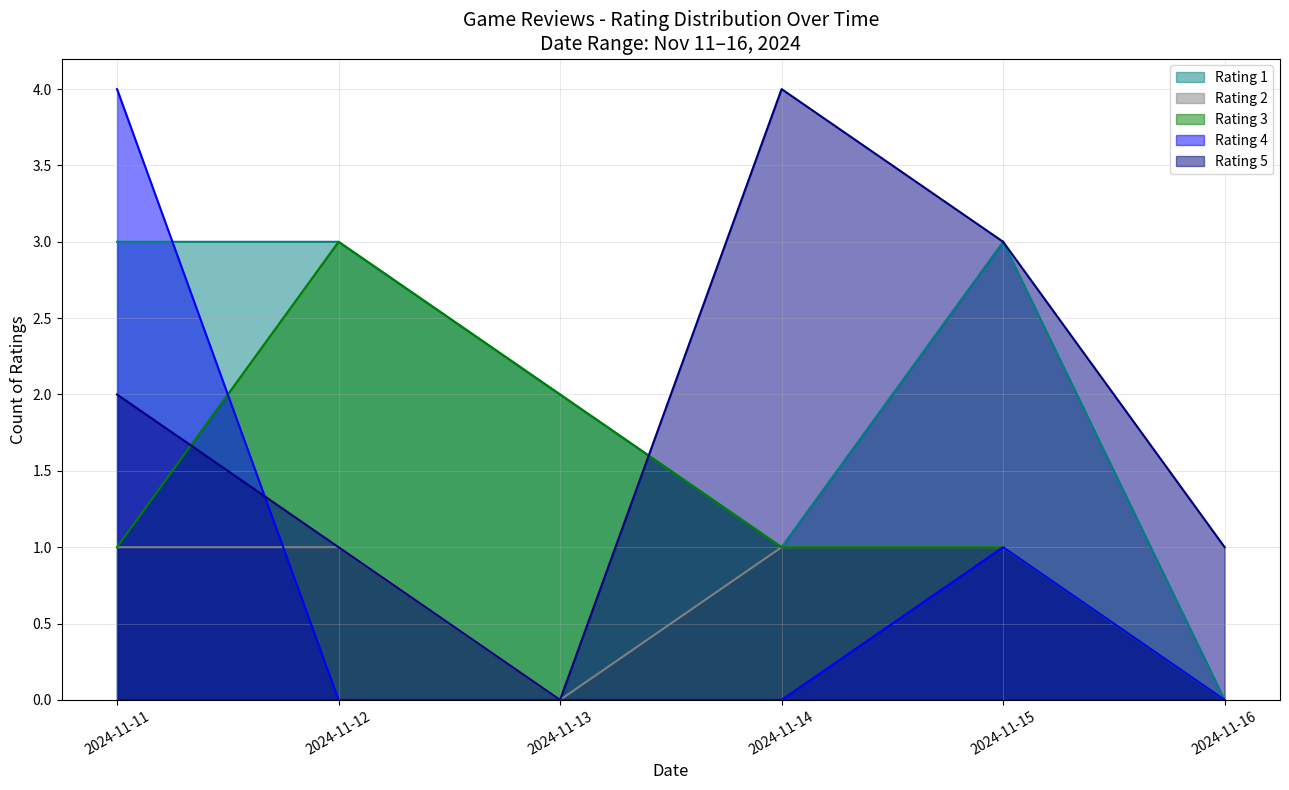

At which label does Rating 3 reach its peak?

2024-11-12